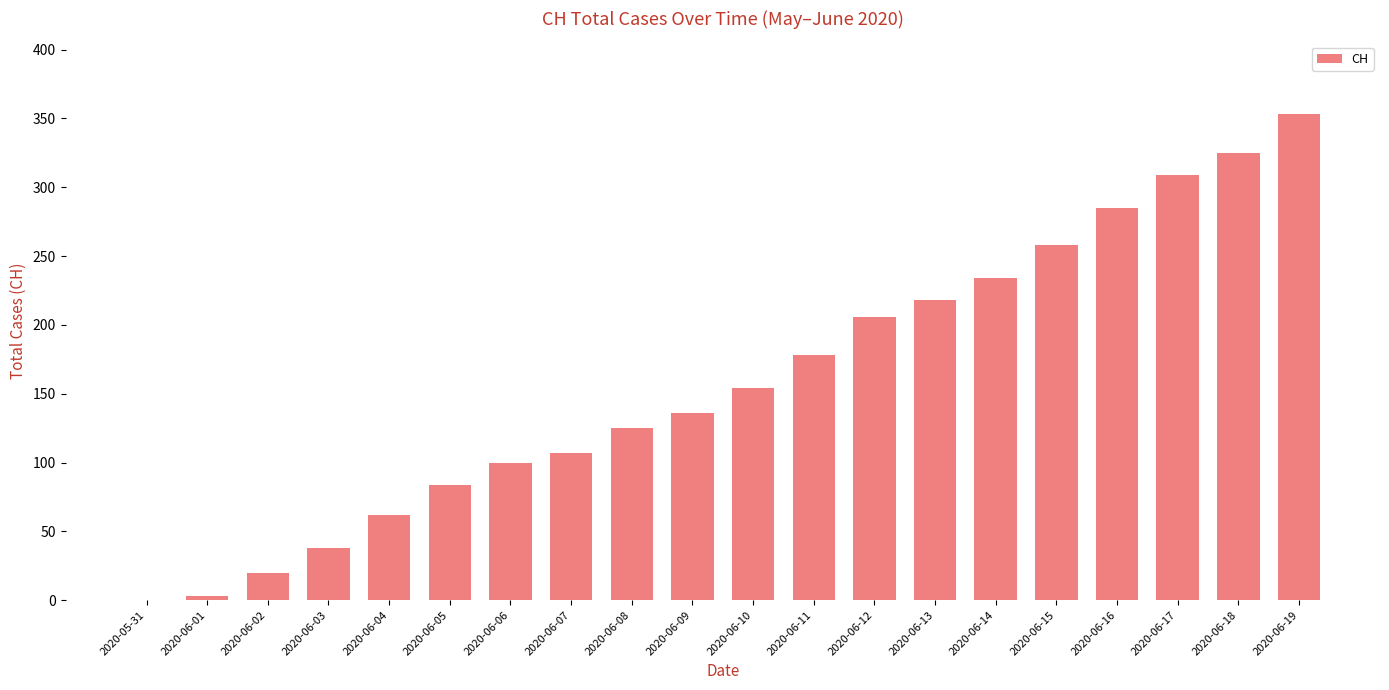

Where is the data nearest to the value 176?

2020-06-11